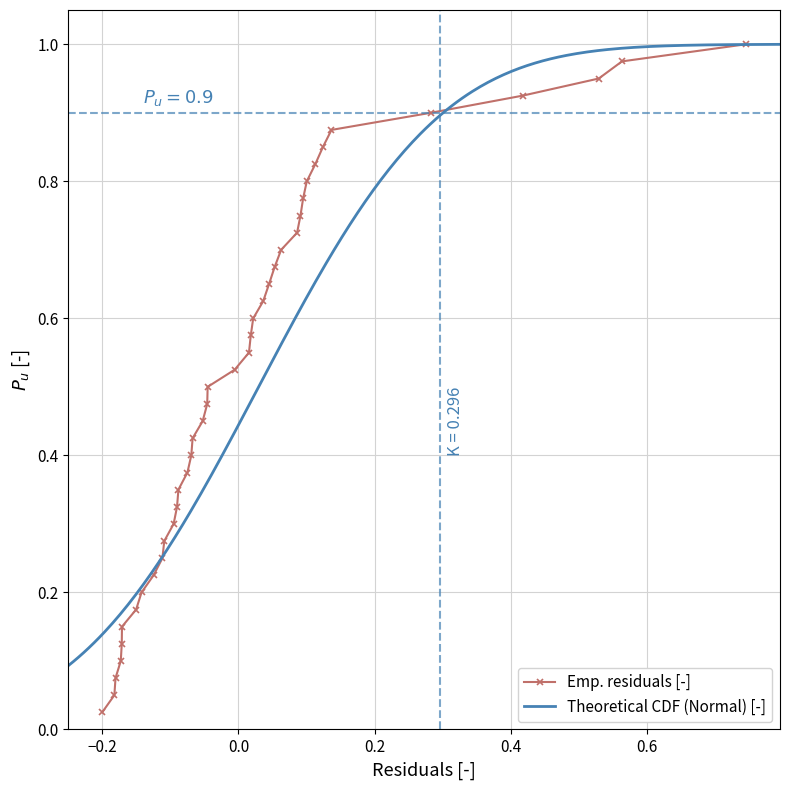

True or false: Emp. residuals [-] has more than 1 points higher than both neighbors.

False